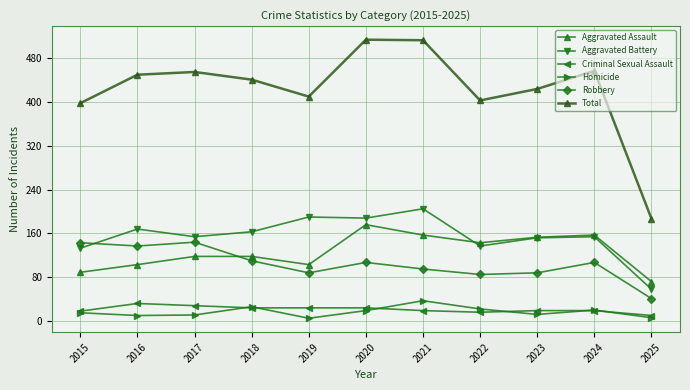

What is the total value across all series at 2016?

900